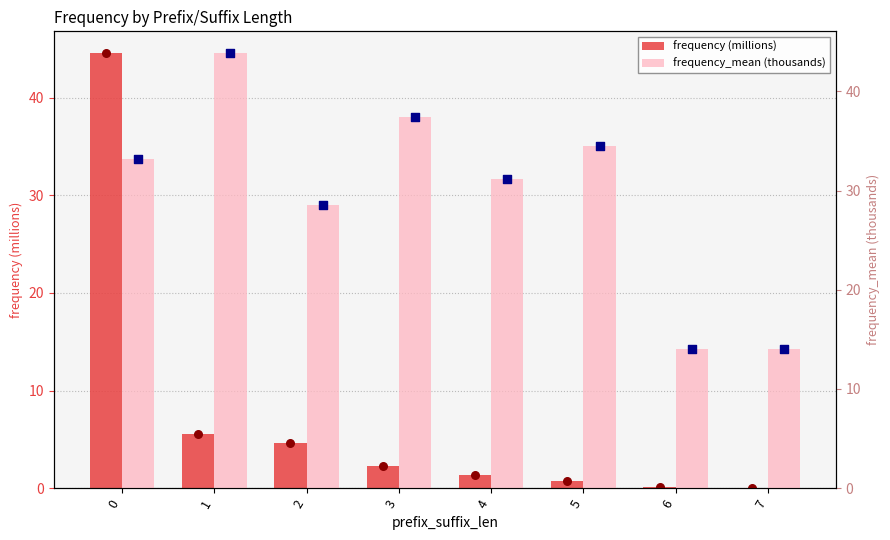

What are all the series names shown in the legend?

frequency (millions), frequency_mean (thousands)